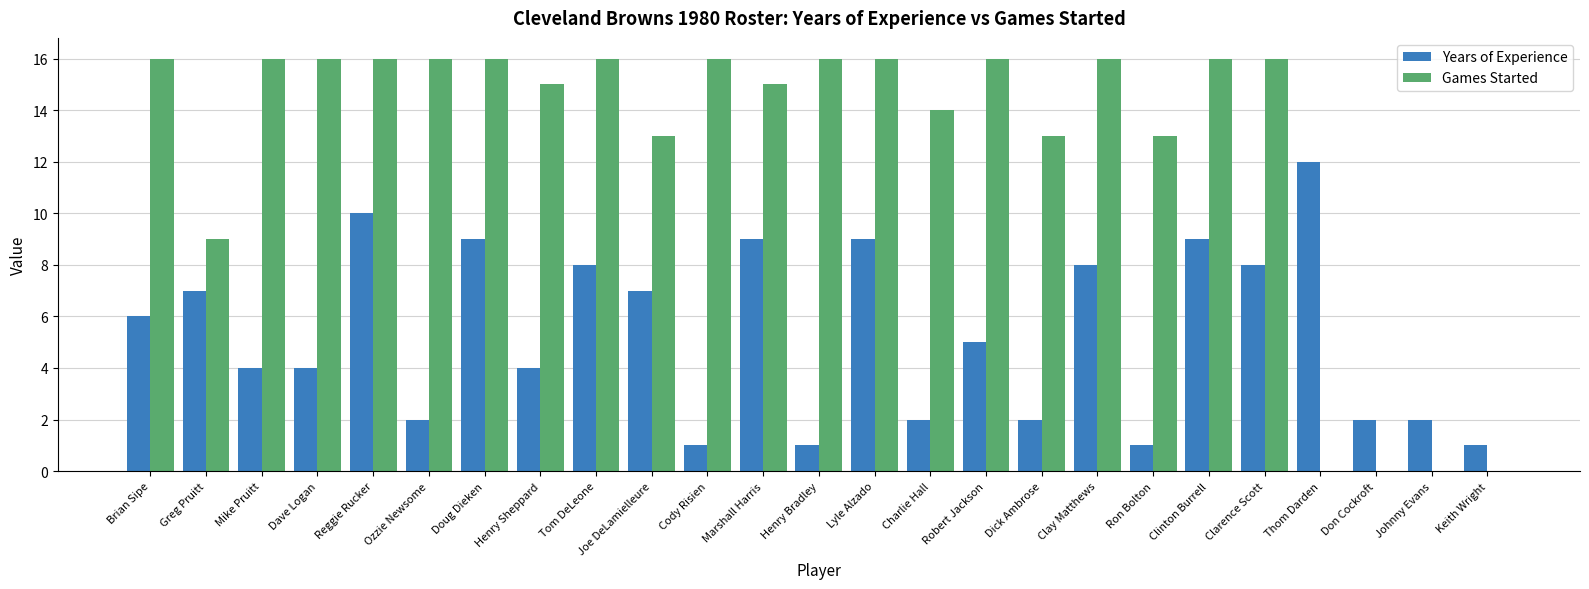

What is the total value across all series at Joe DeLamielleure?

20